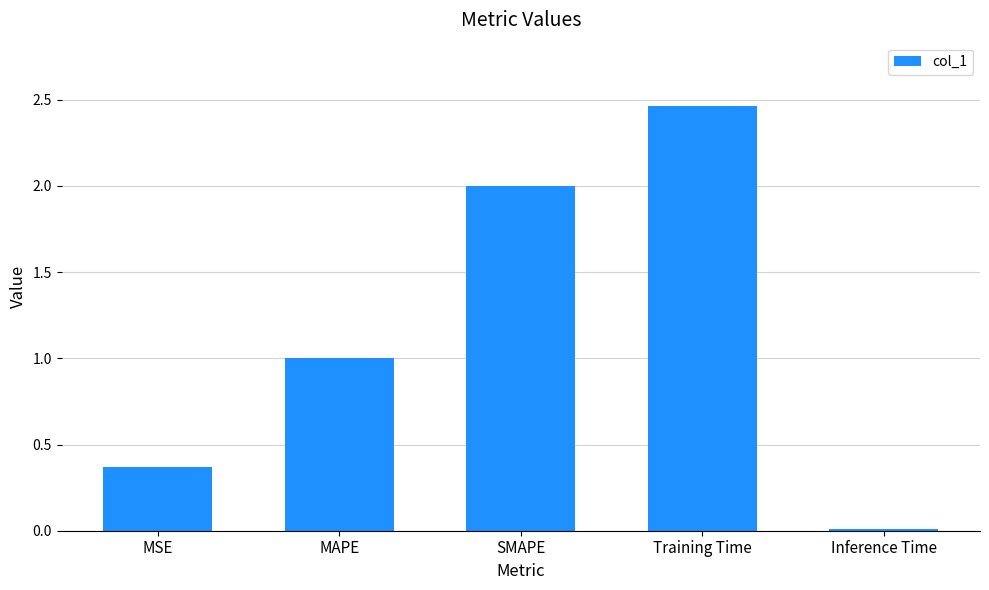

Where is the data nearest to the value 1?

MAPE